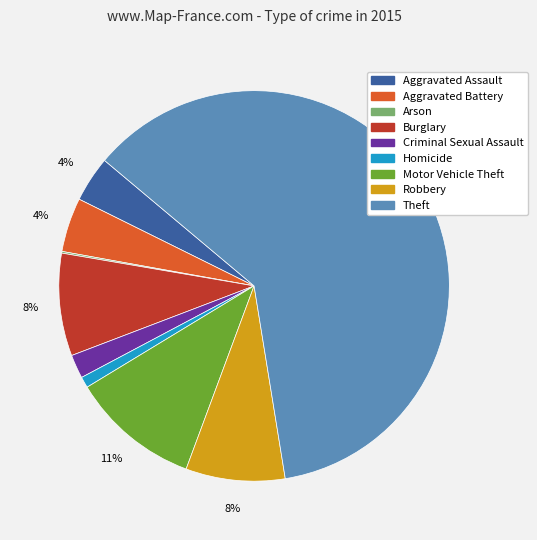

Do Aggravated Assault and Burglary together represent more than half of the pie?

No